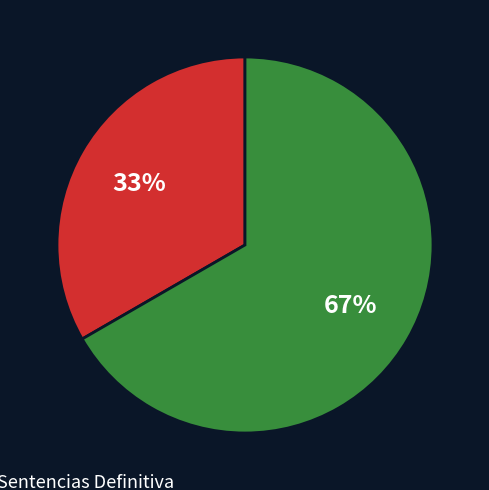

To the nearest percent, what is the average slice percentage?

50%